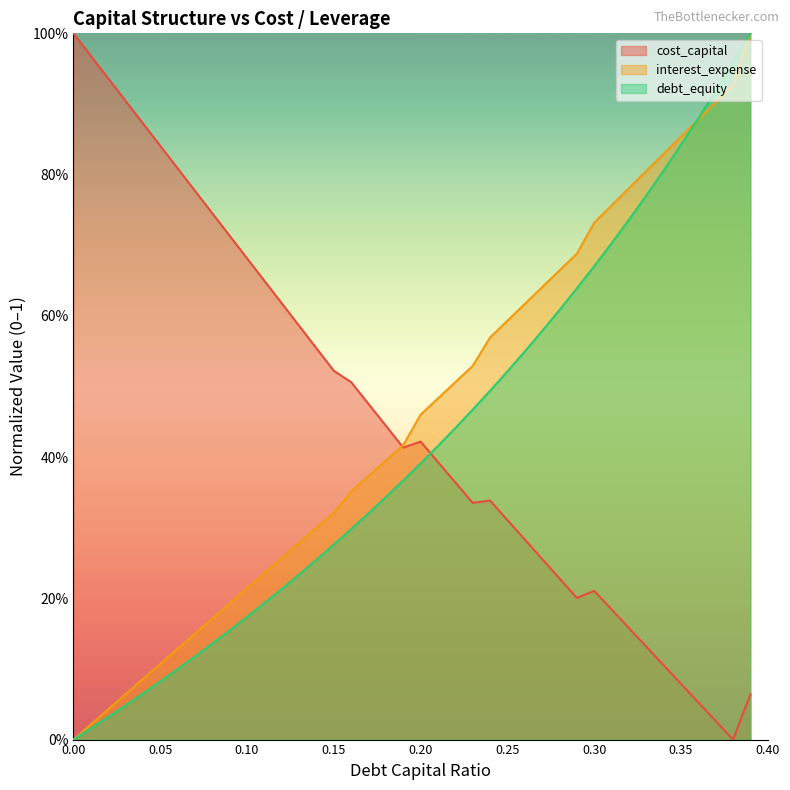

What is the difference between the interest_expense values at 0.39 and 0.15?

0.7